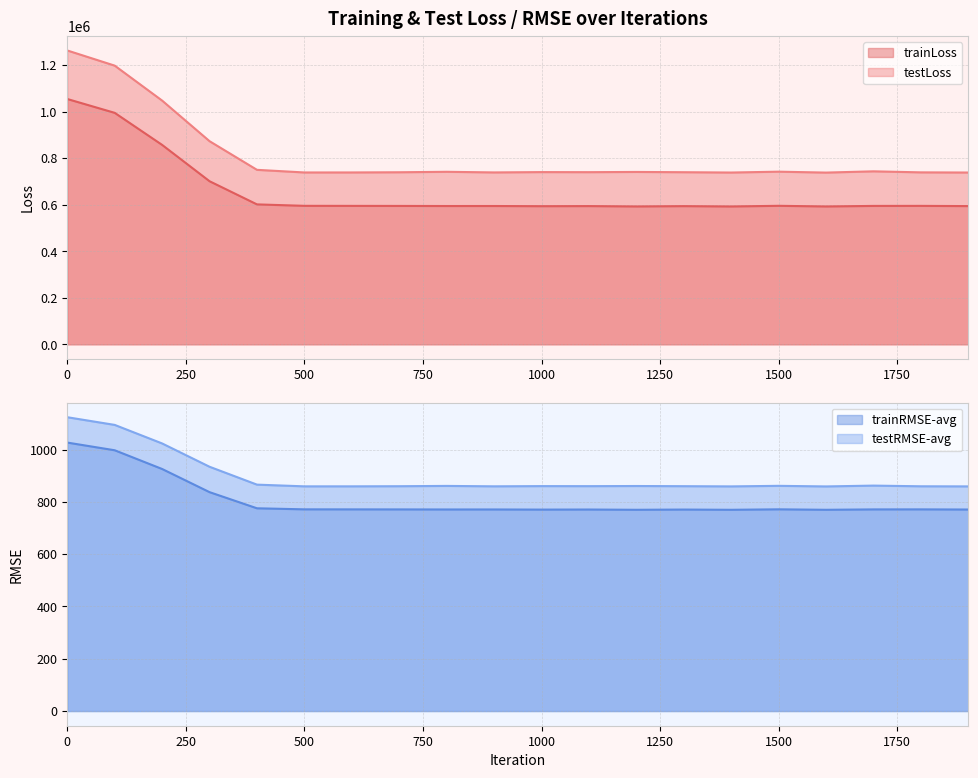

Is it true that testRMSE-avg equals 860.2 at 1000?

True